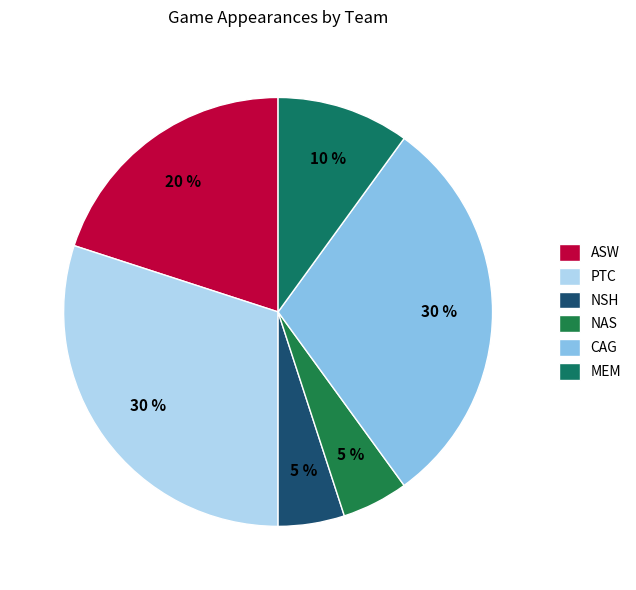

Is it true that NAS is 1% of the pie?

False